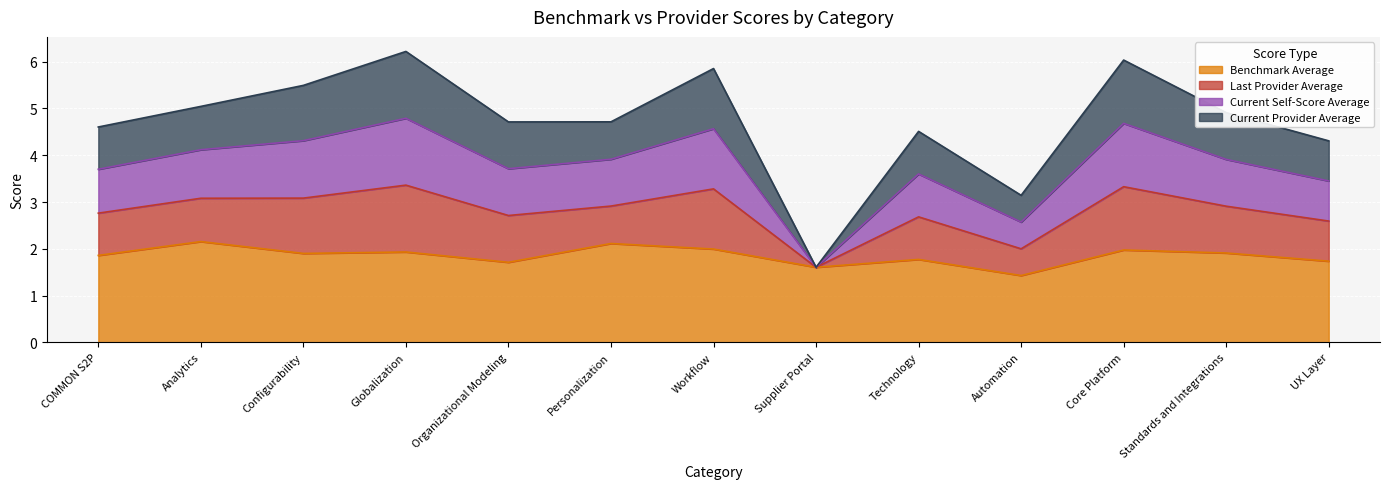

Which label corresponds to the largest value in the chart?

Globalization